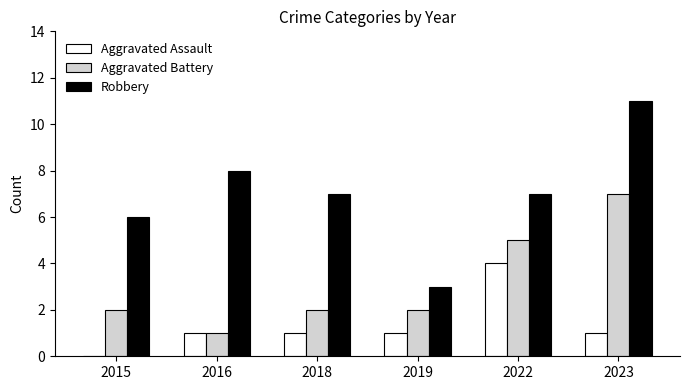

True or false: Aggravated Battery has a value of 1 at 2019.

False